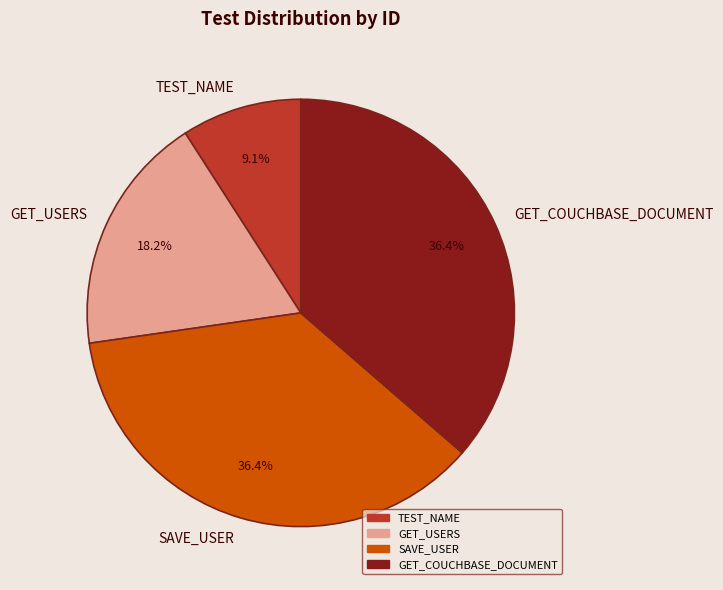

To the nearest percent, what is the combined percentage of GET_USERS and SAVE_USER?

55%